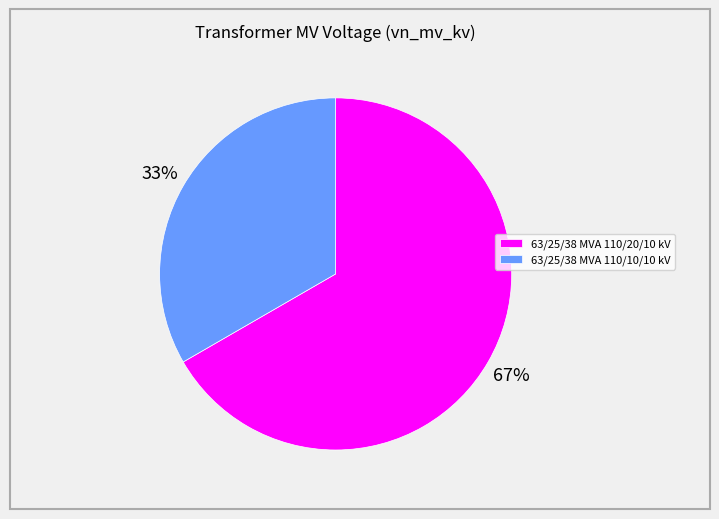

To the nearest percent, what percentage of the pie is 63/25/38 MVA 110/20/10 kV?

67%